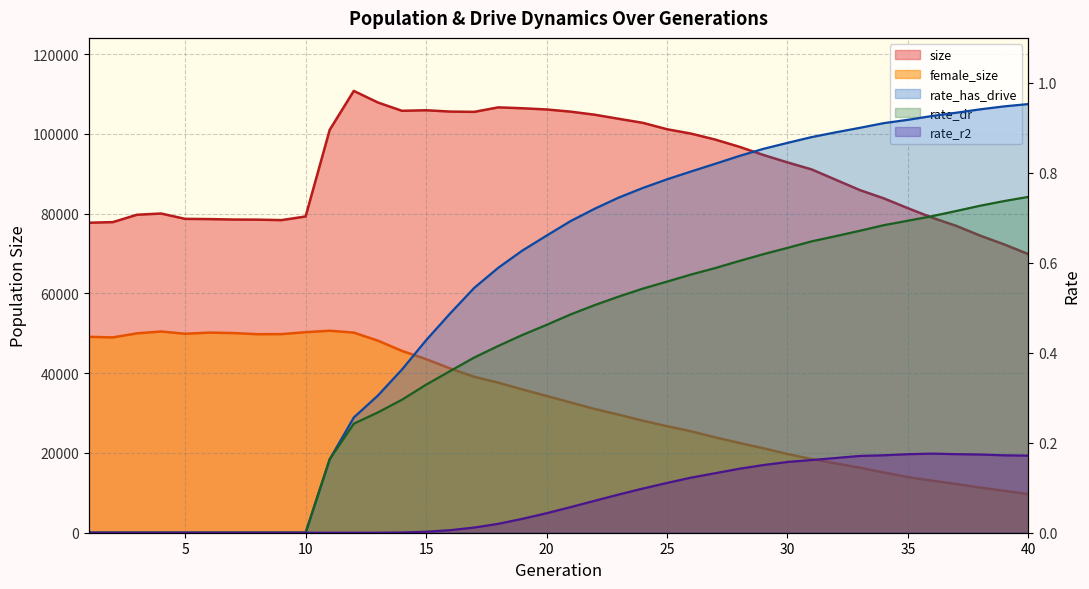

What are all the series names shown in the legend?

size, female_size, rate_has_drive, rate_dr, rate_r2